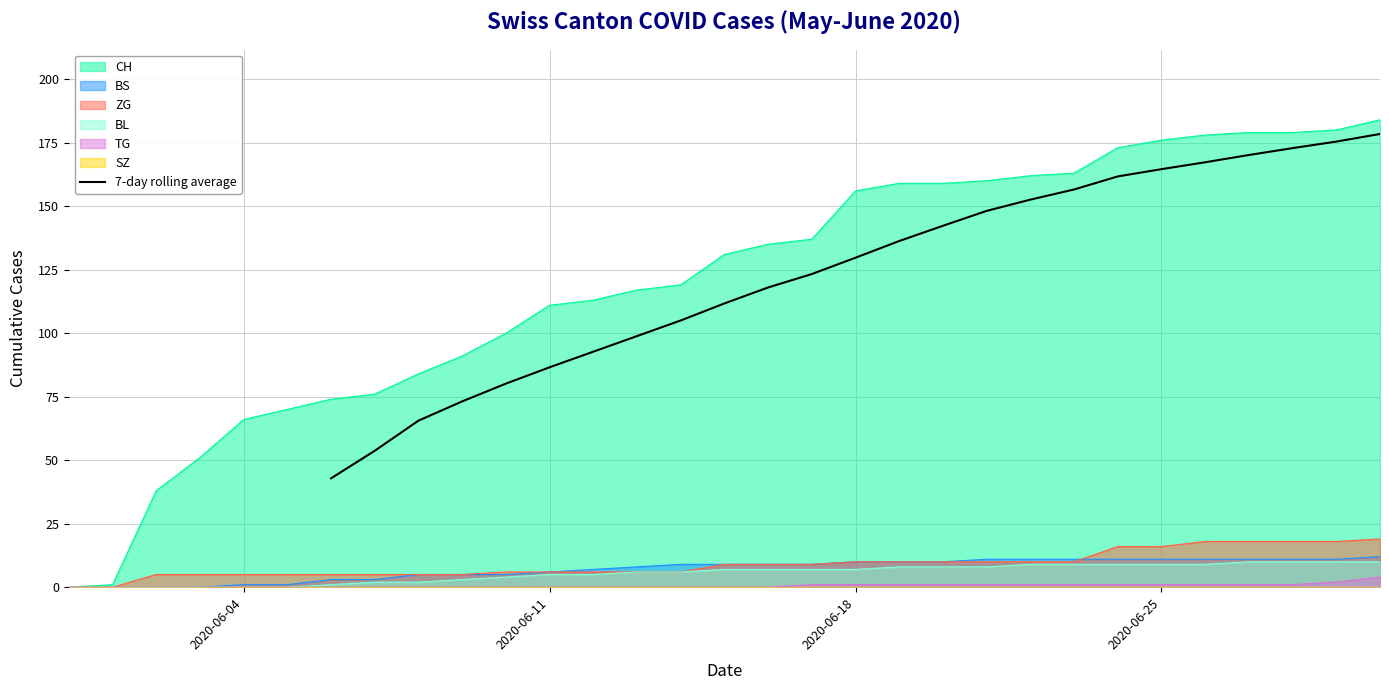

What is the highest value of the 7-day rolling average series?

178.4